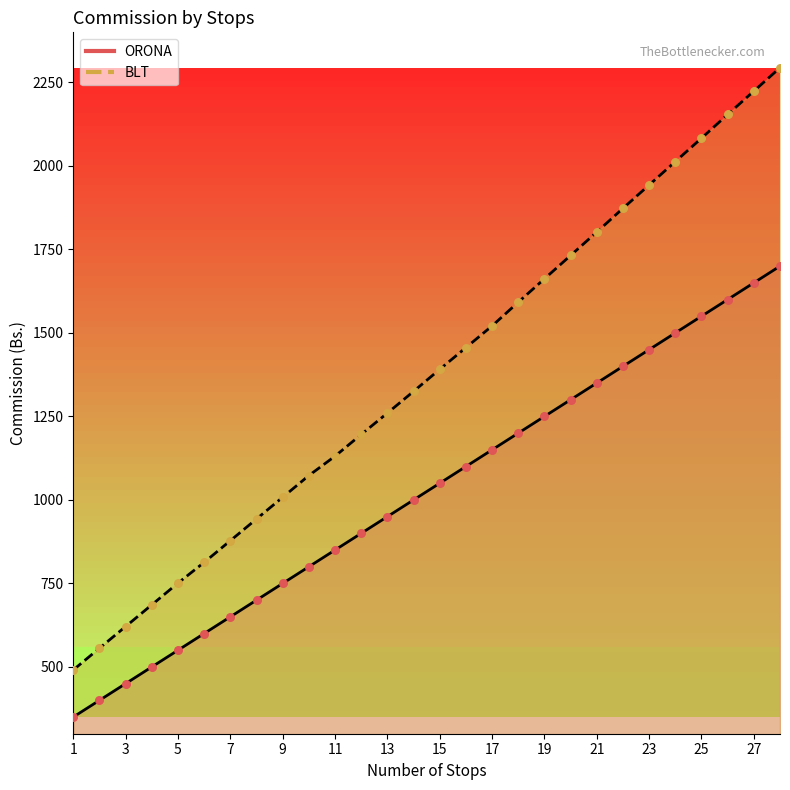

At how many categories does at least one series exceed 1829?

7